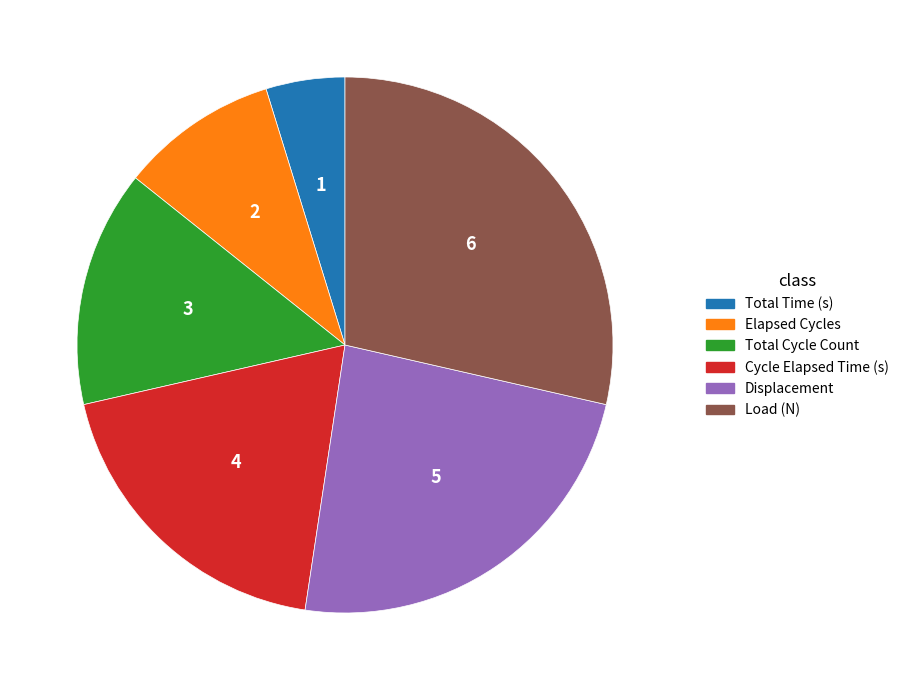

Which slice is the smallest?

Total Time (s)